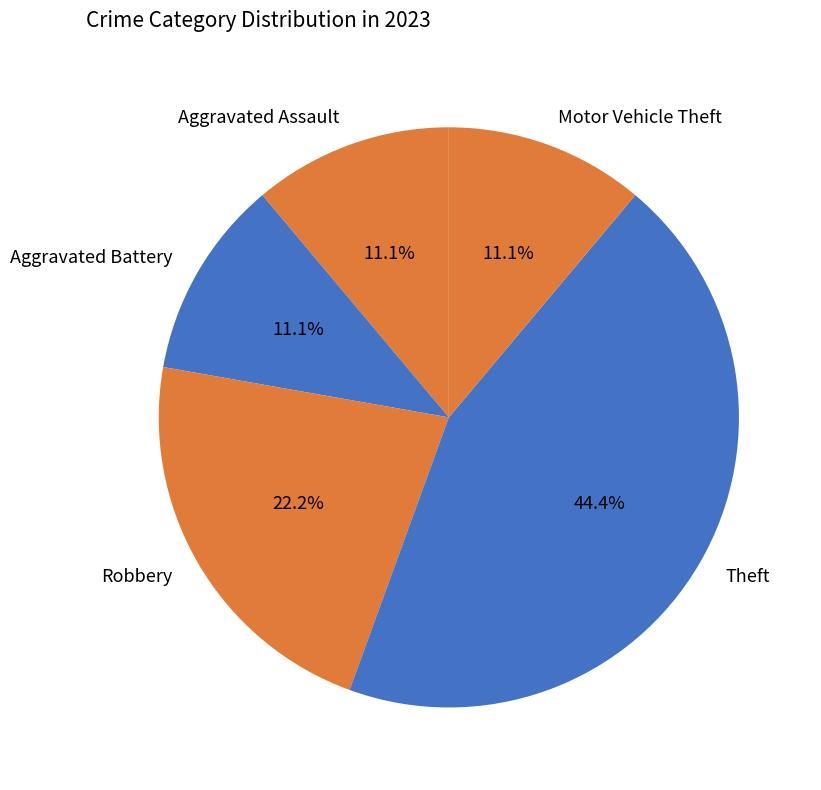

Between Motor Vehicle Theft and Theft, which is larger?

Theft